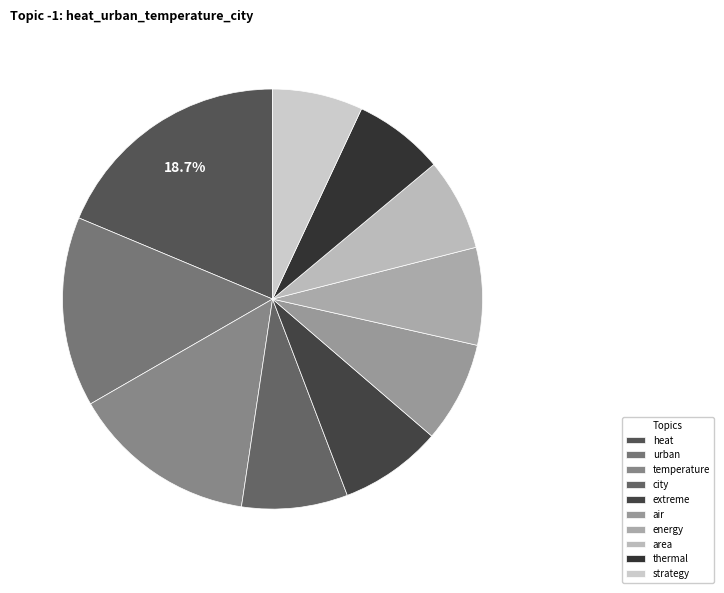

Combined, what portion of the pie is extreme and strategy?

14.9%